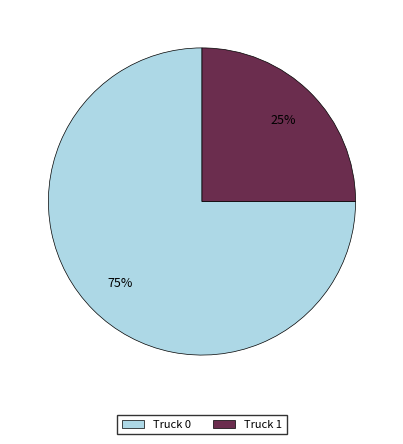

How many segments does this pie chart have?

2